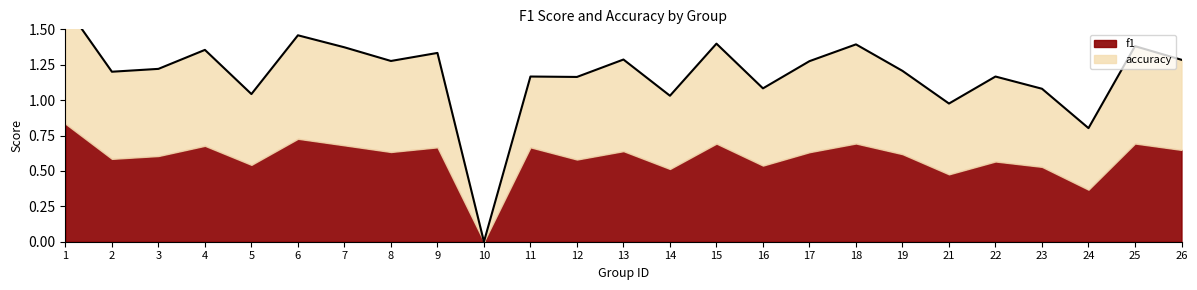

Rank the categories by value from highest to lowest.

1, 6, 15, 18, 25, 7, 4, 9, 13, 26, 8, 17, 3, 19, 2, 11, 22, 12, 16, 23, 5, 14, 21, 24, 10